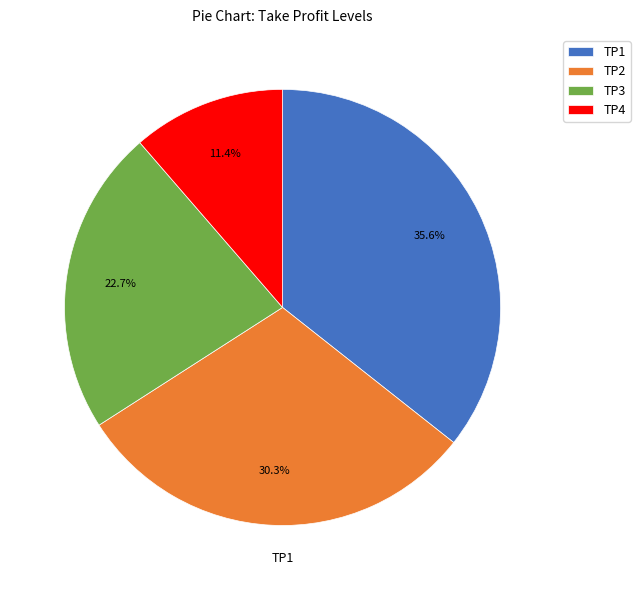

How many segments does this pie chart have?

4